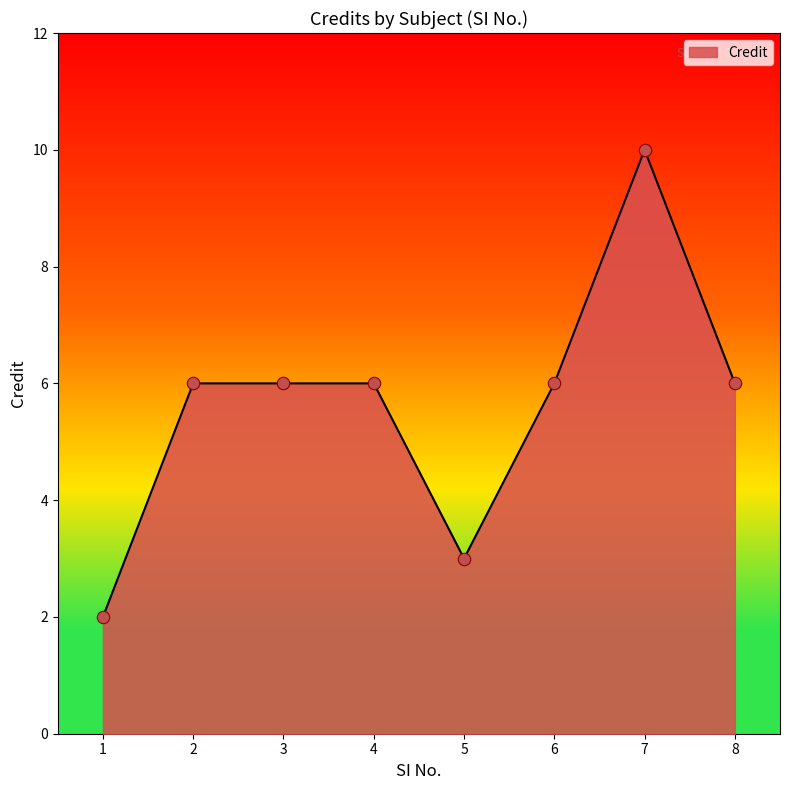

Approximately how many times larger is the value at 5 compared to 1?

1.5